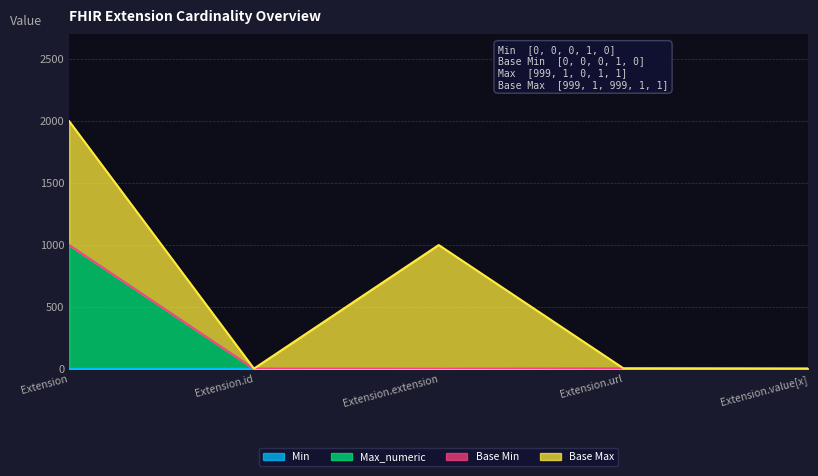

What is the difference between the highest and lowest values at Extension.value[x]?

1